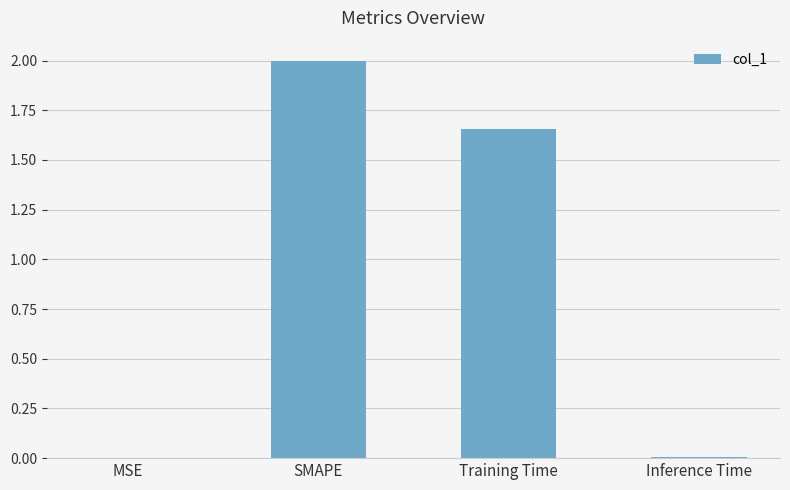

What is the greatest value displayed?

2.0